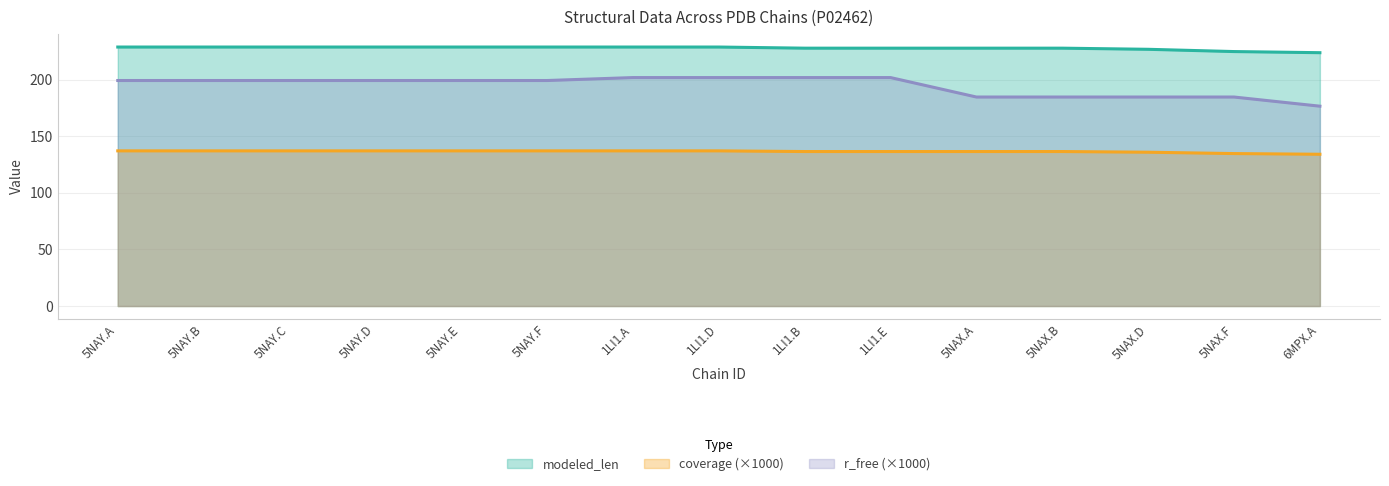

Between 5NAX.F and 5NAX.B, which is larger?

5NAX.B